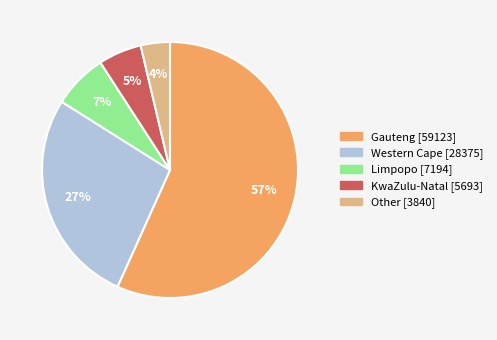

To the nearest percent, what is the difference between the largest and smallest slice percentages?

53%